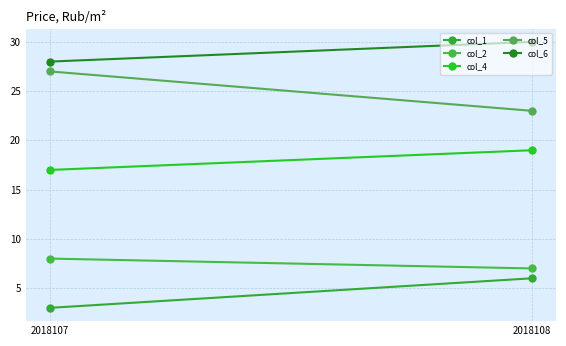

Rank the series by their maximum value, from lowest to highest.

col_1, col_2, col_4, col_5, col_6